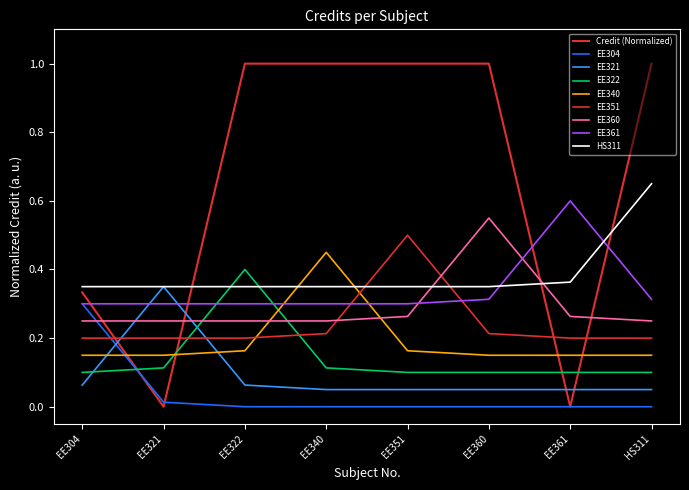

How many lines are shown in the chart?

9